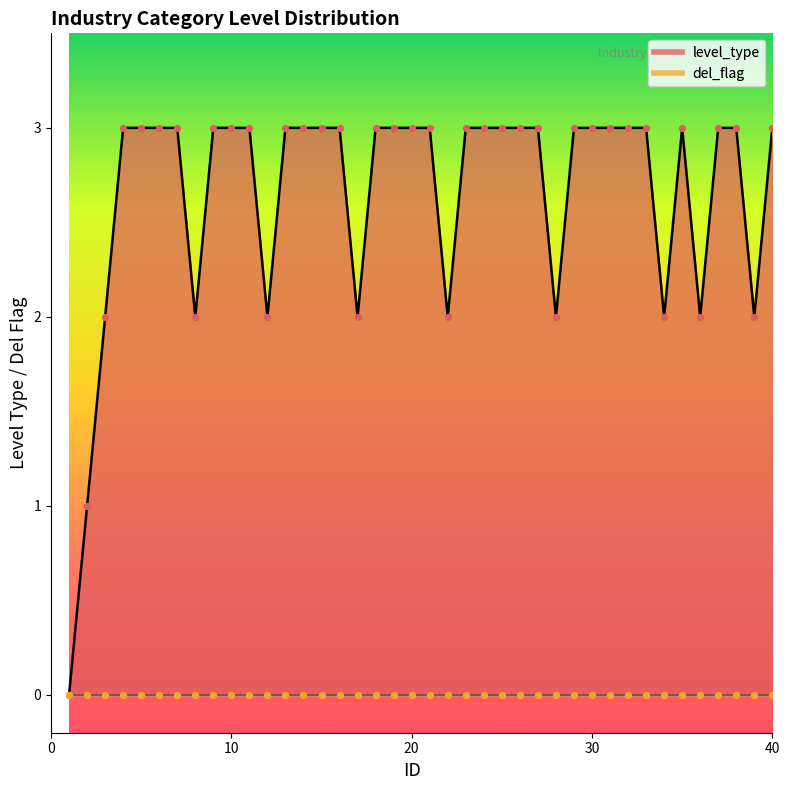

Between 13 and 34, which is larger?

13